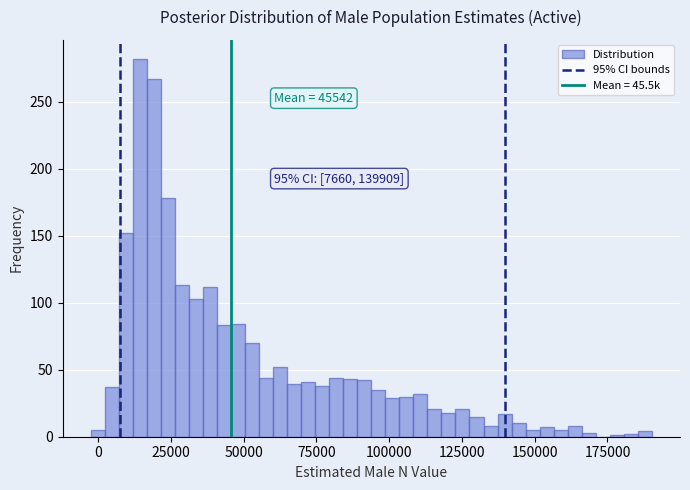

Around what value on the x-axis is the tallest bar? Give the approximate position of its centre, as read against the axis.

15000